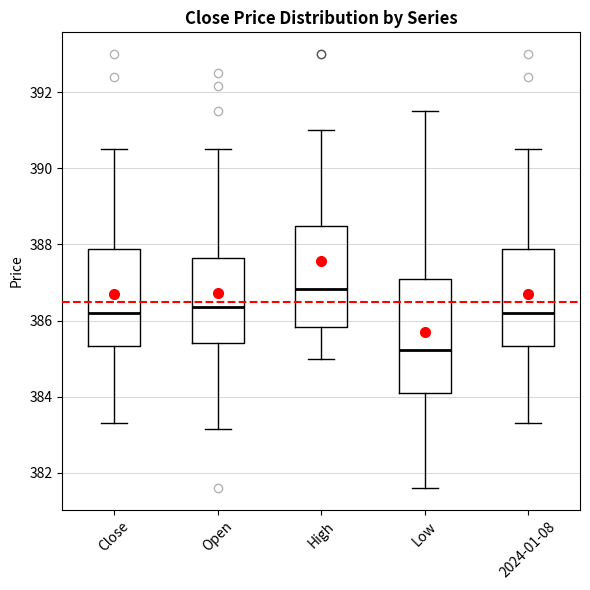

Reading left to right, read every box against the y-axis: the position of its median line, the range the box covers, and the ends of its whiskers. The values are not printed on the chart, so give them approximately, as read against the axis.

Close: median 386.2, box 385.4 to 387.8, whiskers 383.4 to 390.6
Open: median 386.4, box 385.4 to 387.6, whiskers 383.2 to 390.6
High: median 386.8, box 385.8 to 388.4, whiskers 385.0 to 391.0
Low: median 385.2, box 384.0 to 387.2, whiskers 381.6 to 391.6
2024-01-08: median 386.2, box 385.4 to 387.8, whiskers 383.4 to 390.6